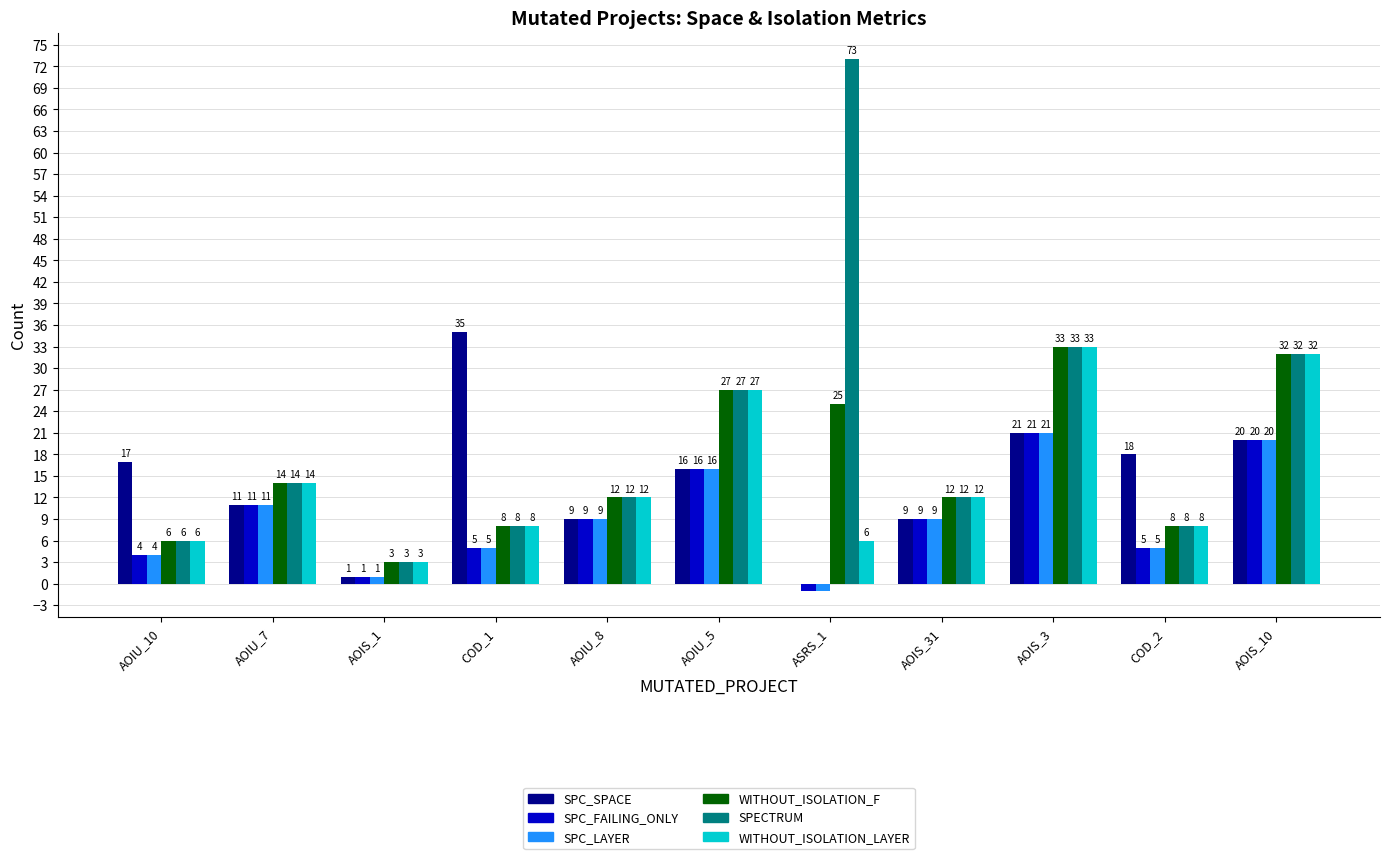

How many groups of bars are there?

11